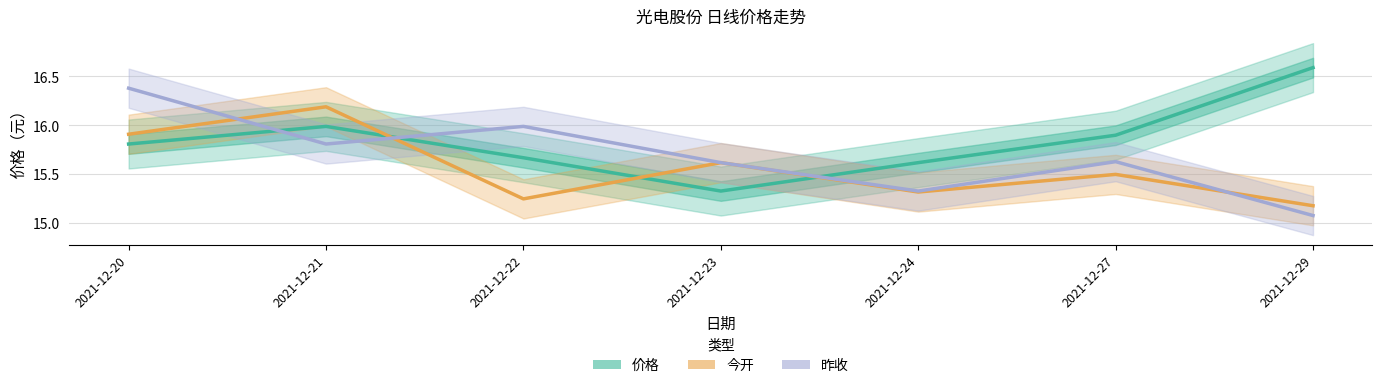

Rank the series by their maximum value, from lowest to highest.

今开, 昨收, 价格